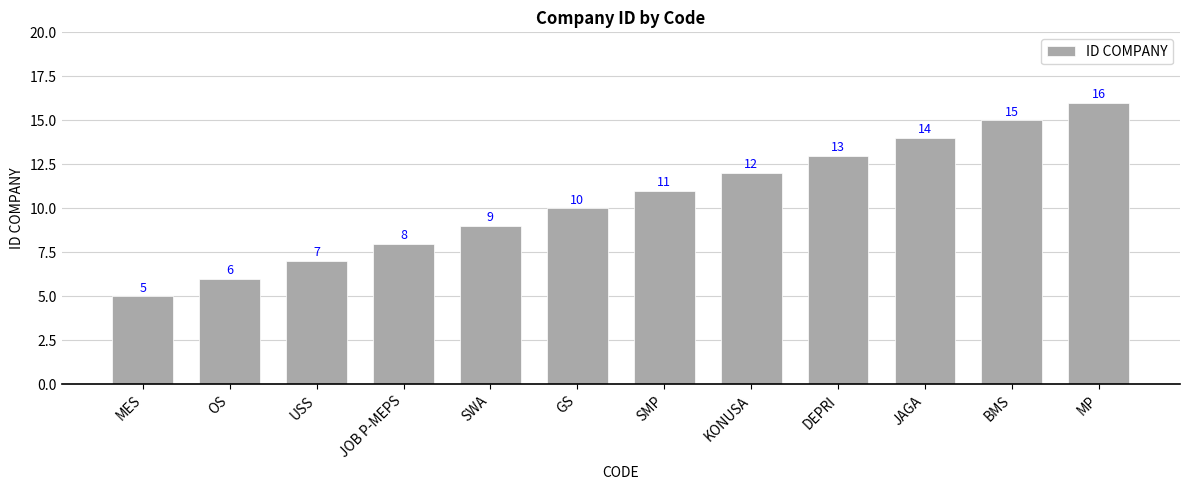

At which label is the value closest to 10?

GS